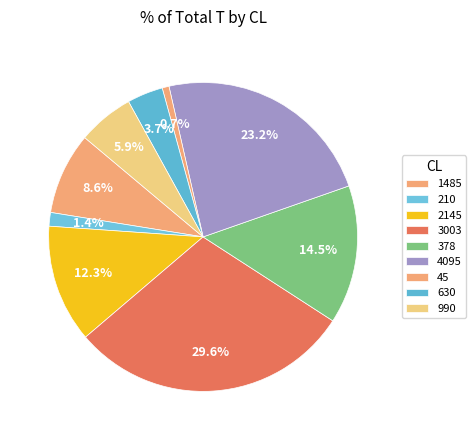

How many segments does this pie chart have?

9